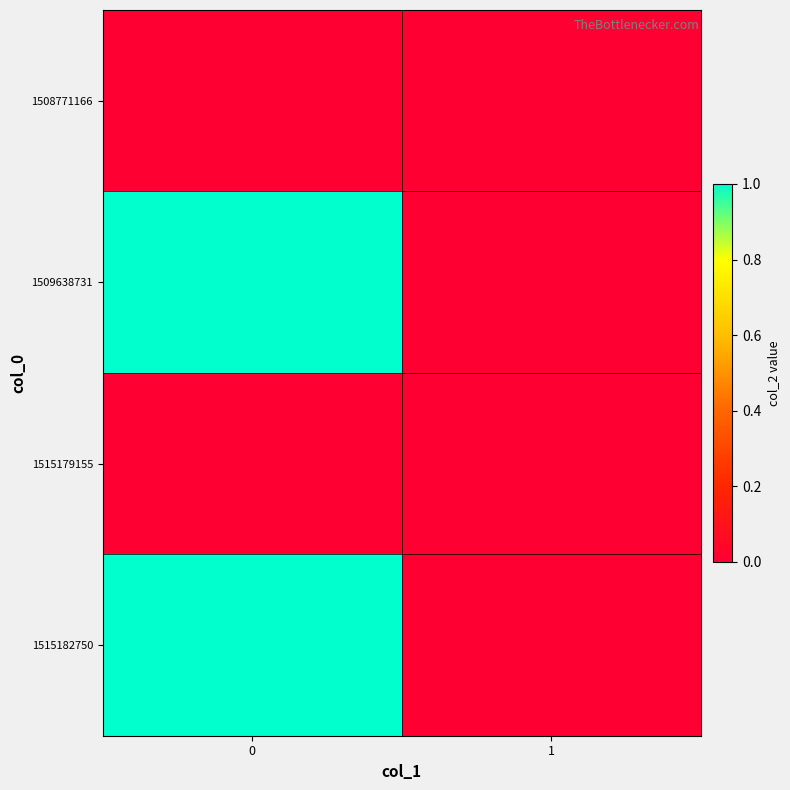

Rank the series at 0 from lowest to highest value.

1508771166, 1515179155, 1509638731, 1515182750